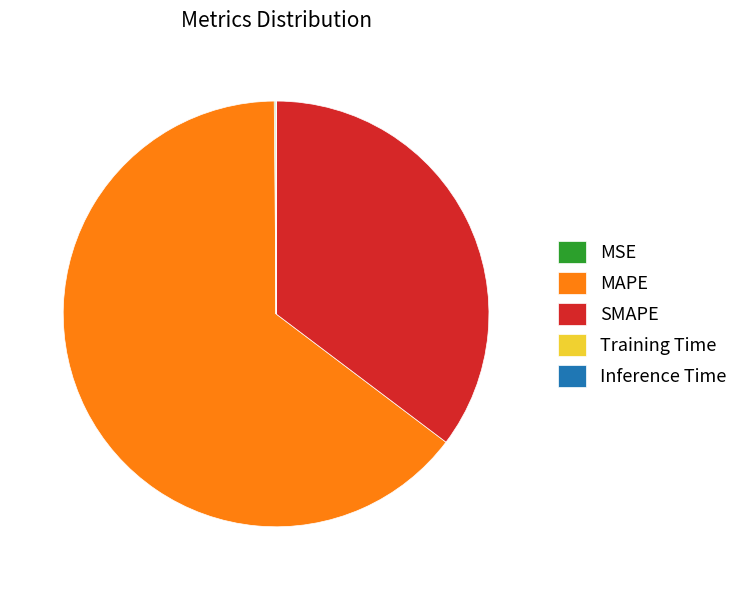

Is MAPE the majority of the pie?

Yes